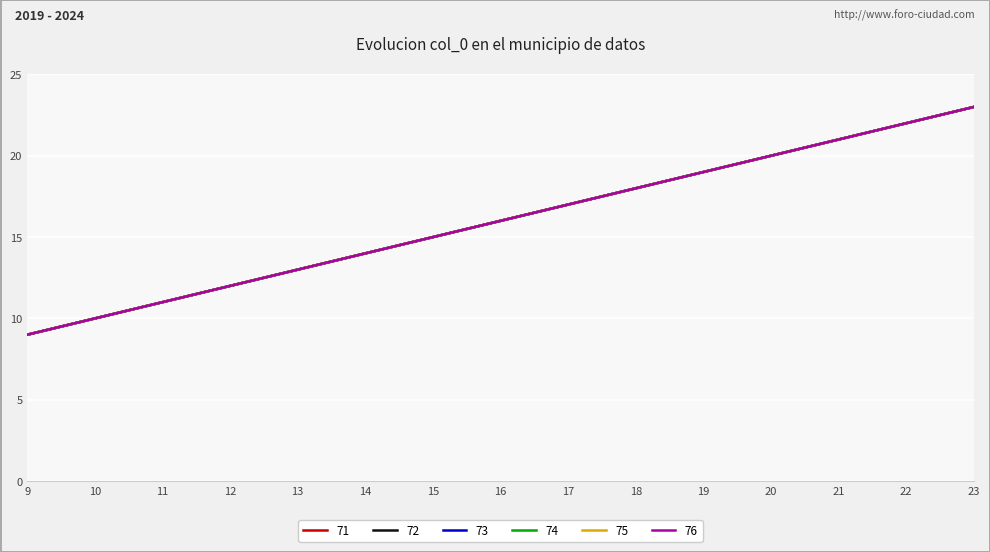

Does the chart have visible grid lines?

Yes